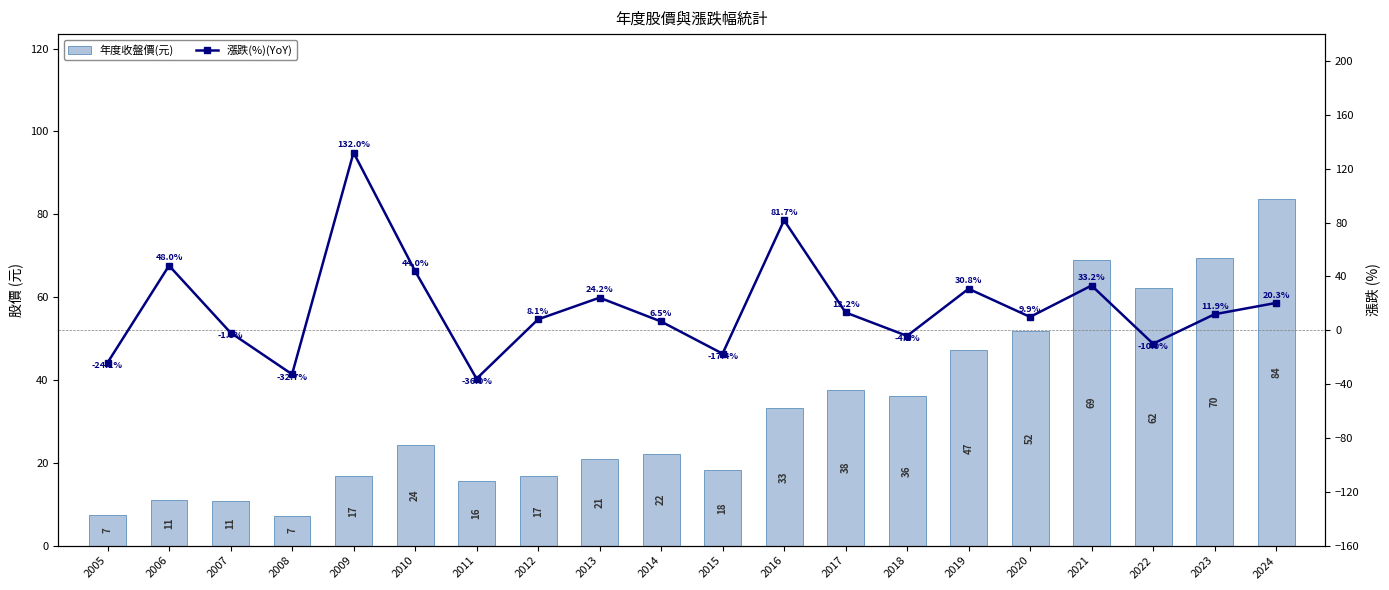

The 年度收盤價(元) series shows 2.6 at 2008. True or false?

False